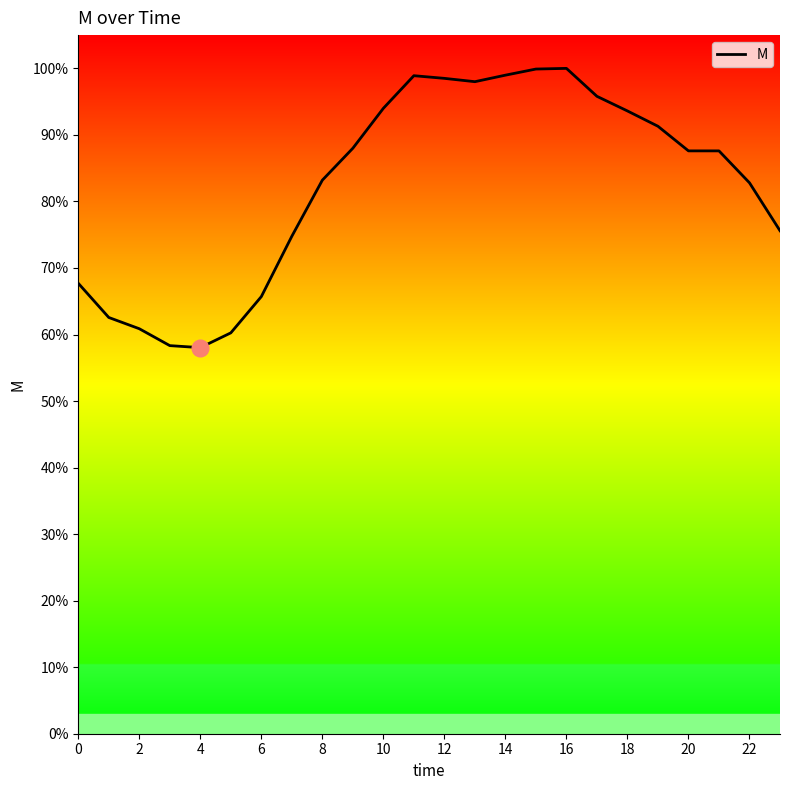

What is the difference between the second highest and second lowest values?

0.4